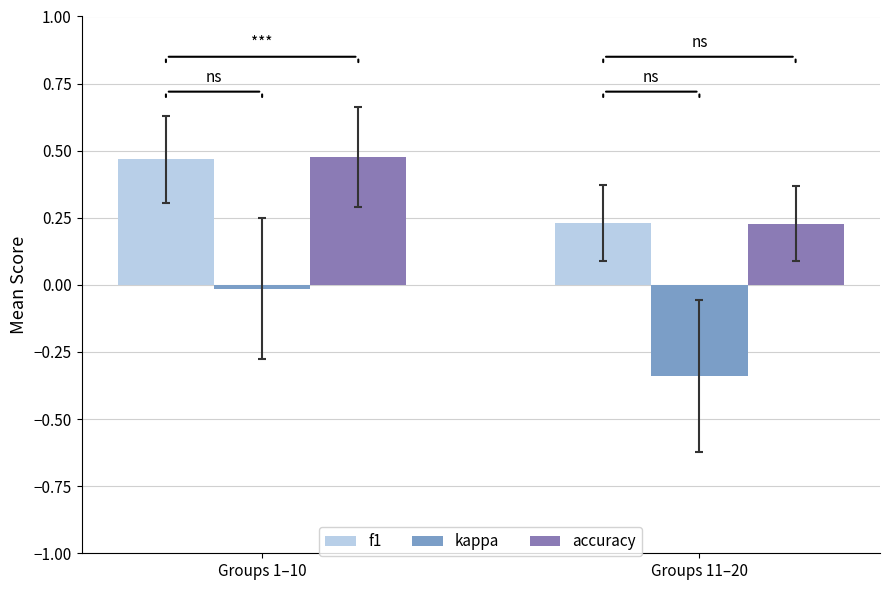

The value of f1 at Groups 1–10 is 0.2. True or false?

False